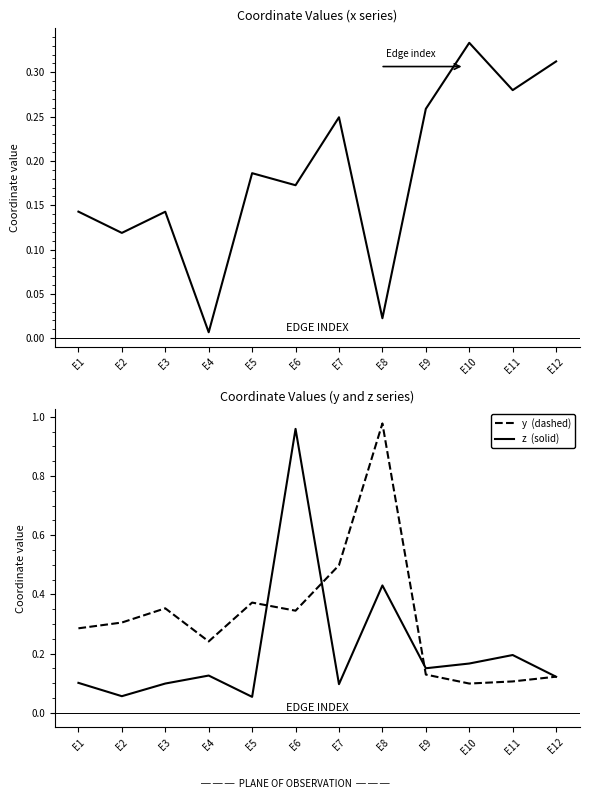

Which series changed the most between E1 and E11?

y